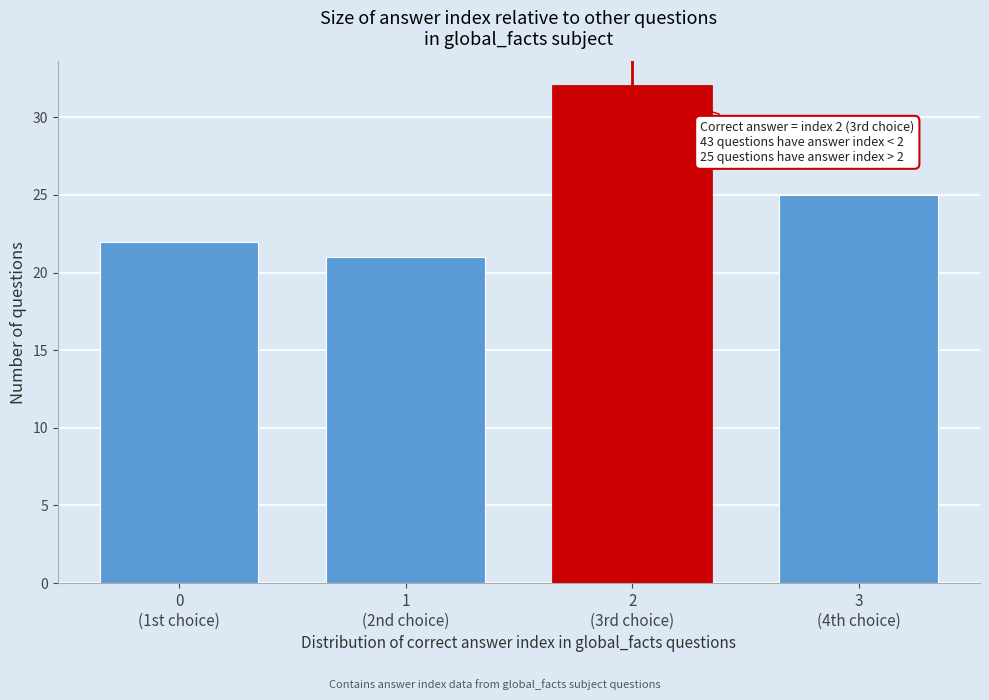

Reading left to right, what are all the values shown in this chart?

22	21	32	25